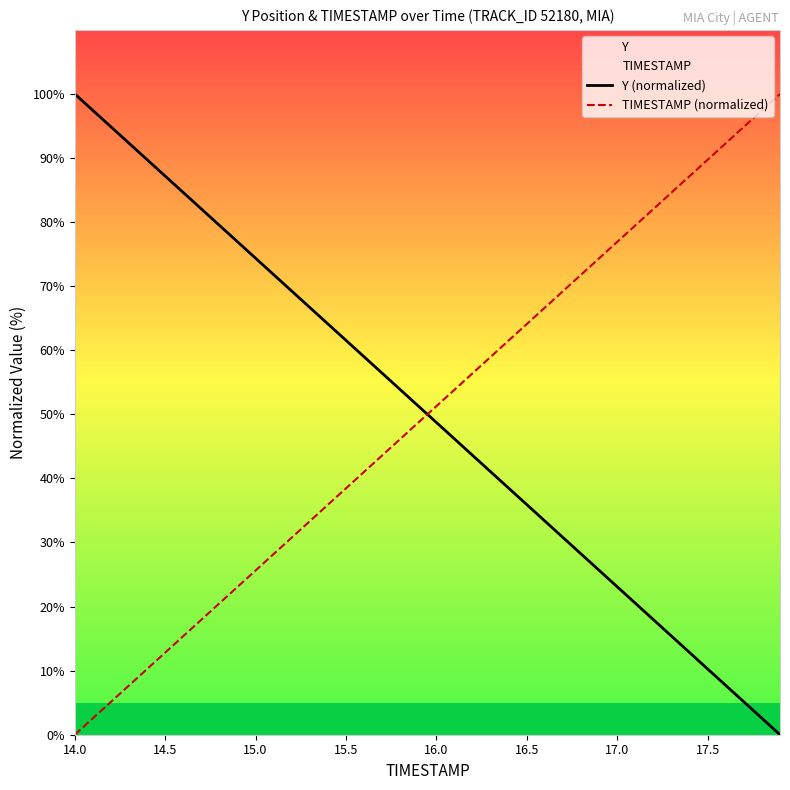

How many data points in Y (normalized) are less than 51?

20